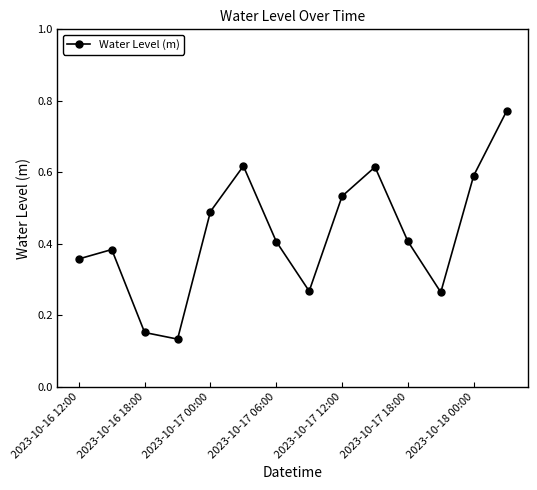

True or false: there are more than 0 points higher than both neighbors.

True